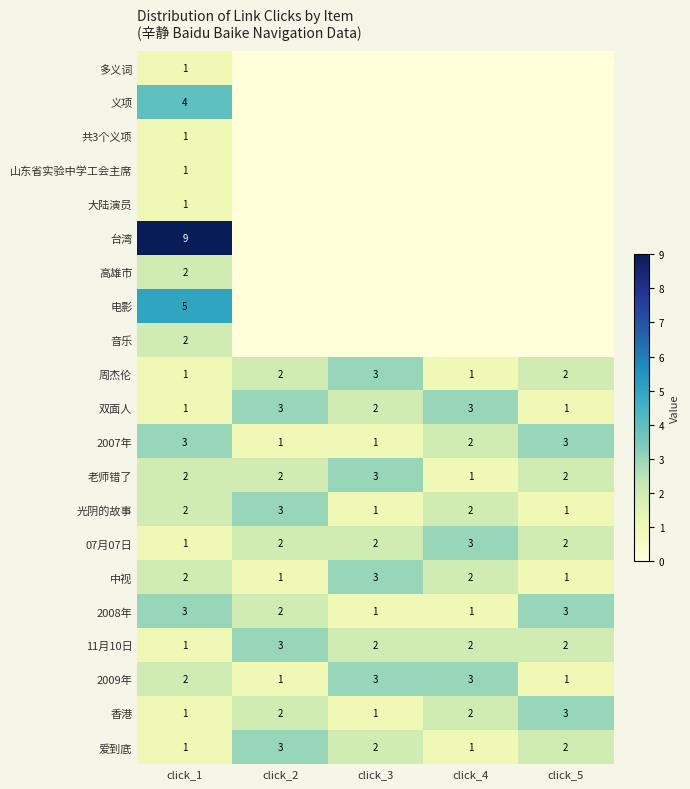

At how many categories does at least one series exceed 2?

5